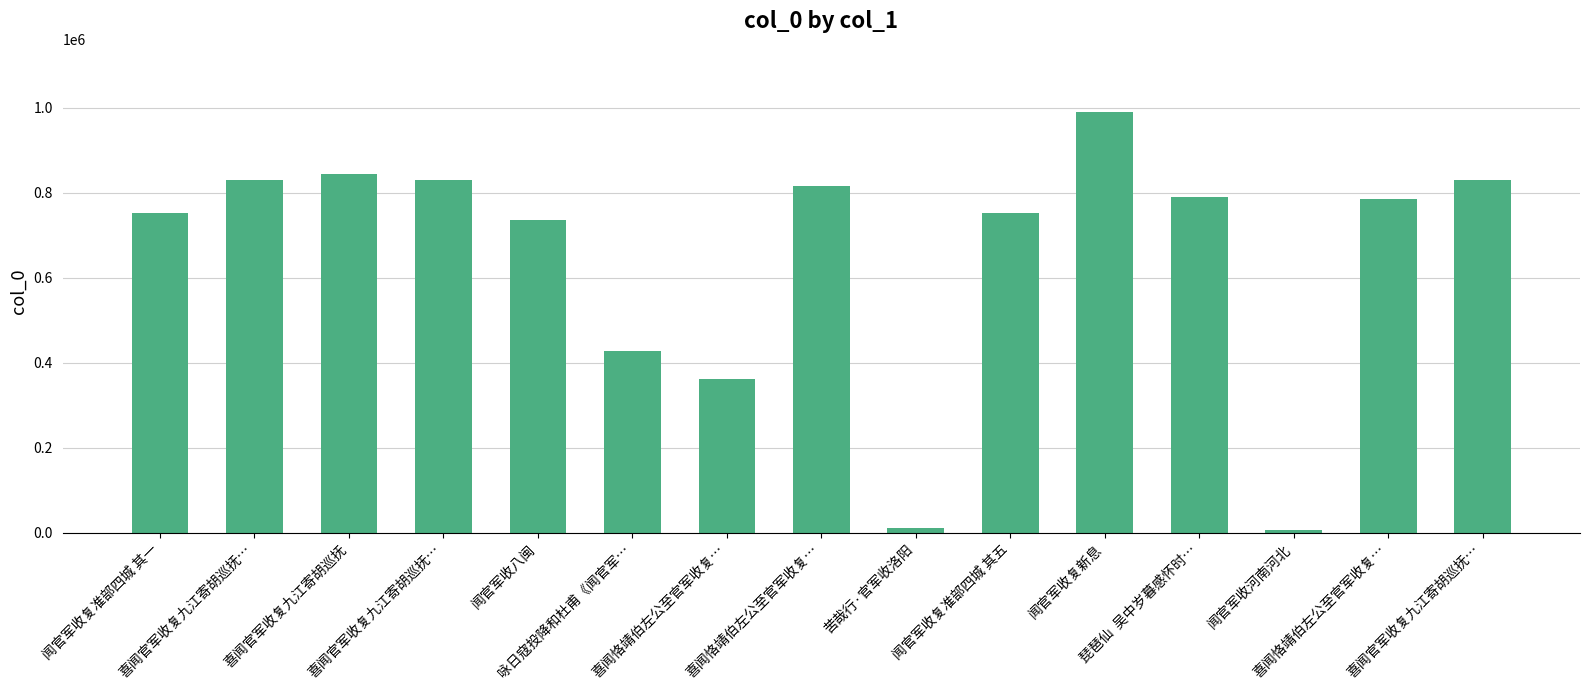

What is the sum of all values?

9768665